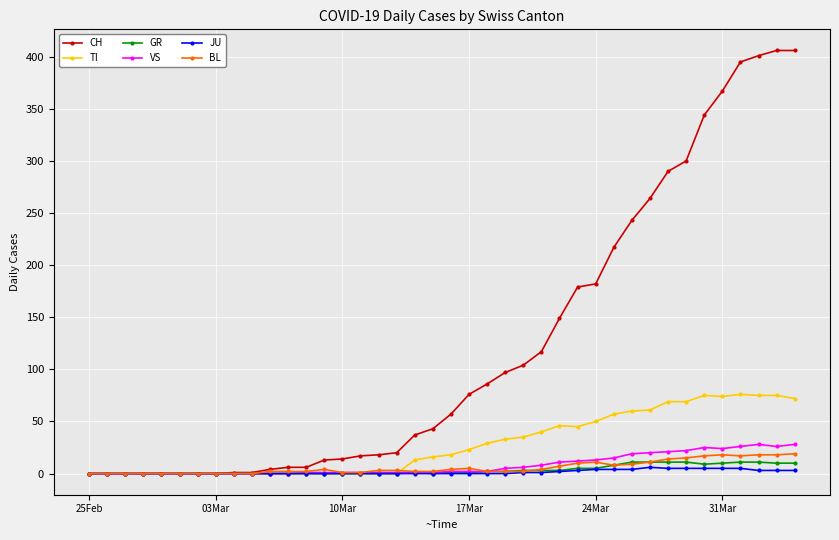

Which series has the widest spread of values?

CH